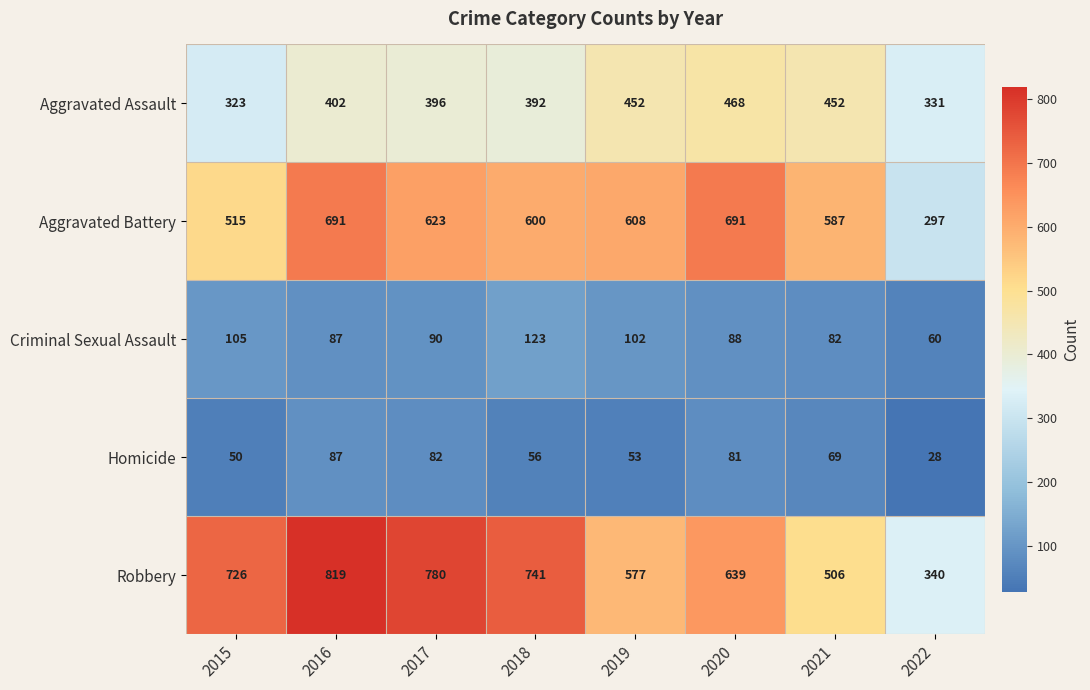

What is the maximum value for Aggravated Battery?

691